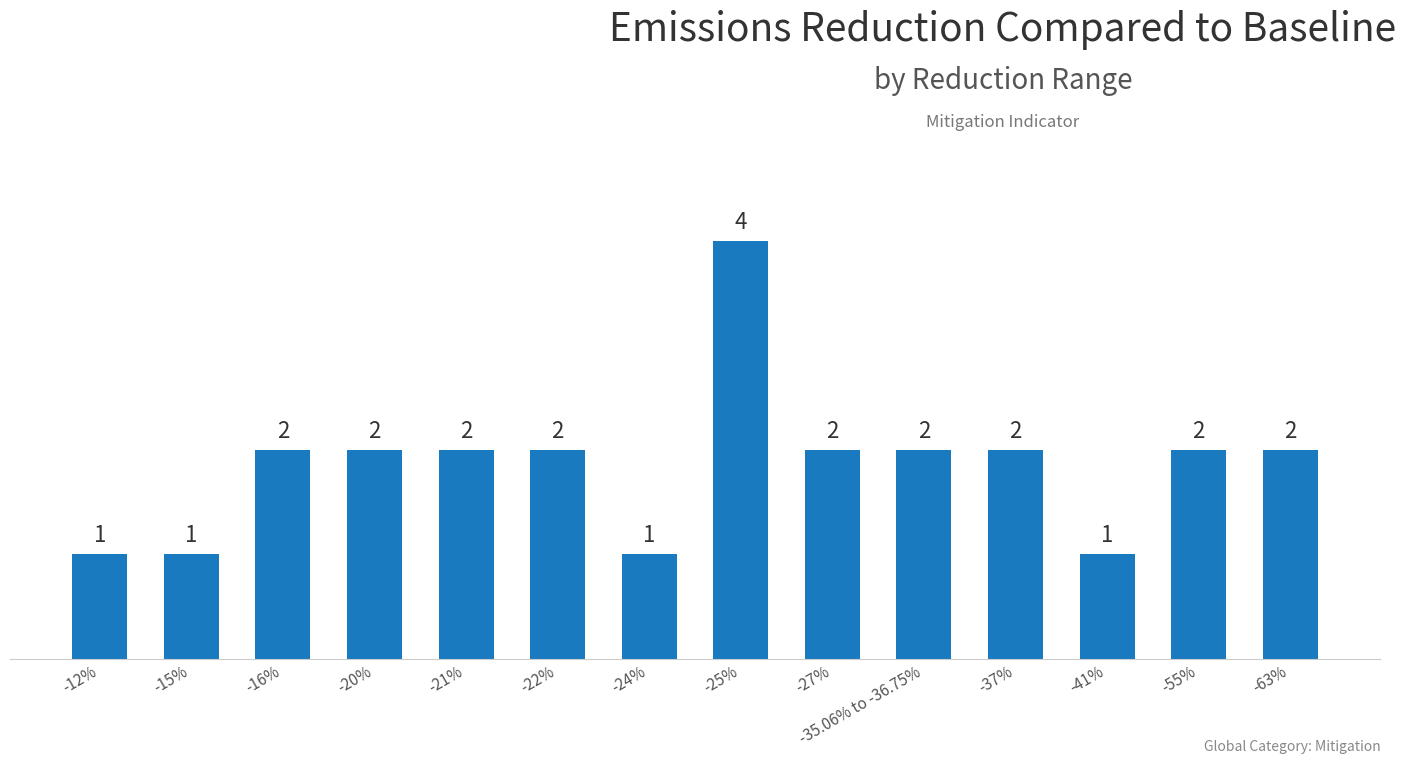

What is the label of the 3rd bar from the right?

-41%